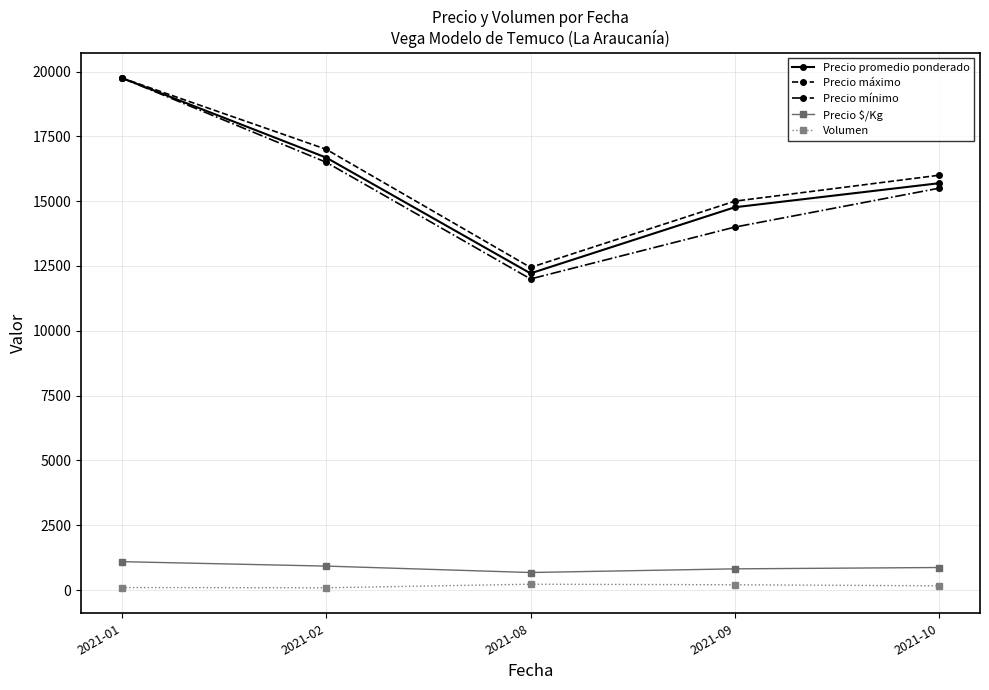

What is the lowest value of the Precio máximo series?

12444.4